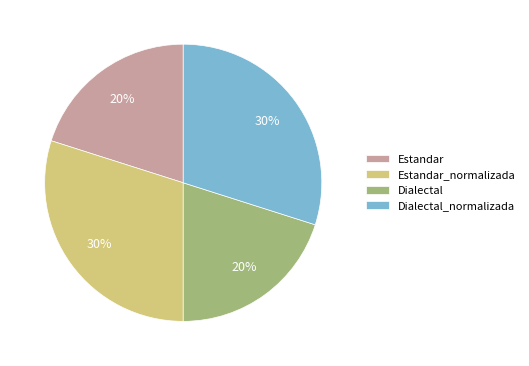

Combined, do Estandar and Dialectal account for over 50%?

No